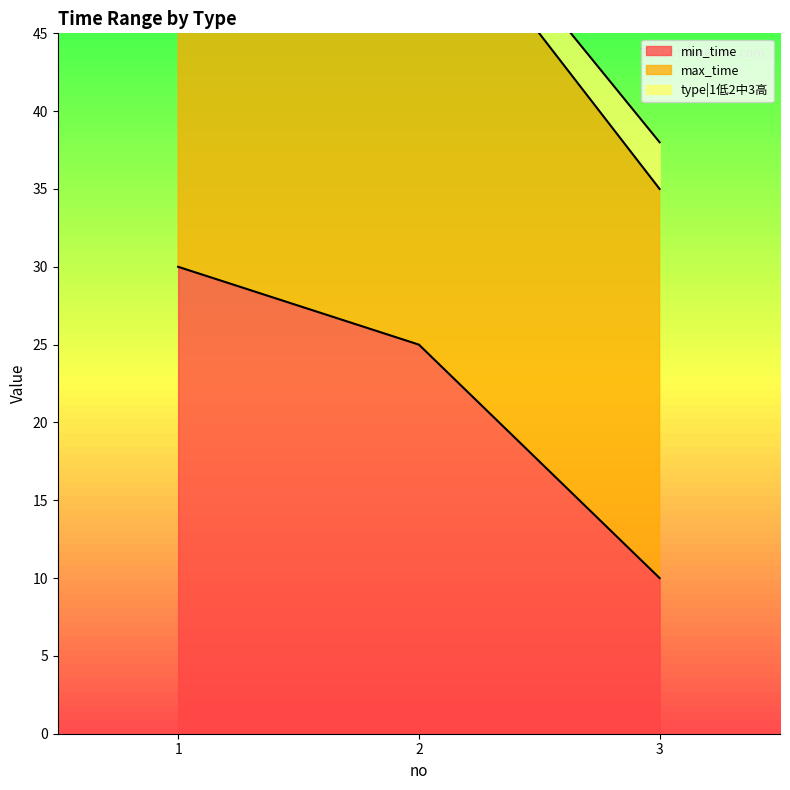

Which series changed the most between 1 and 3?

type|1低2中3高